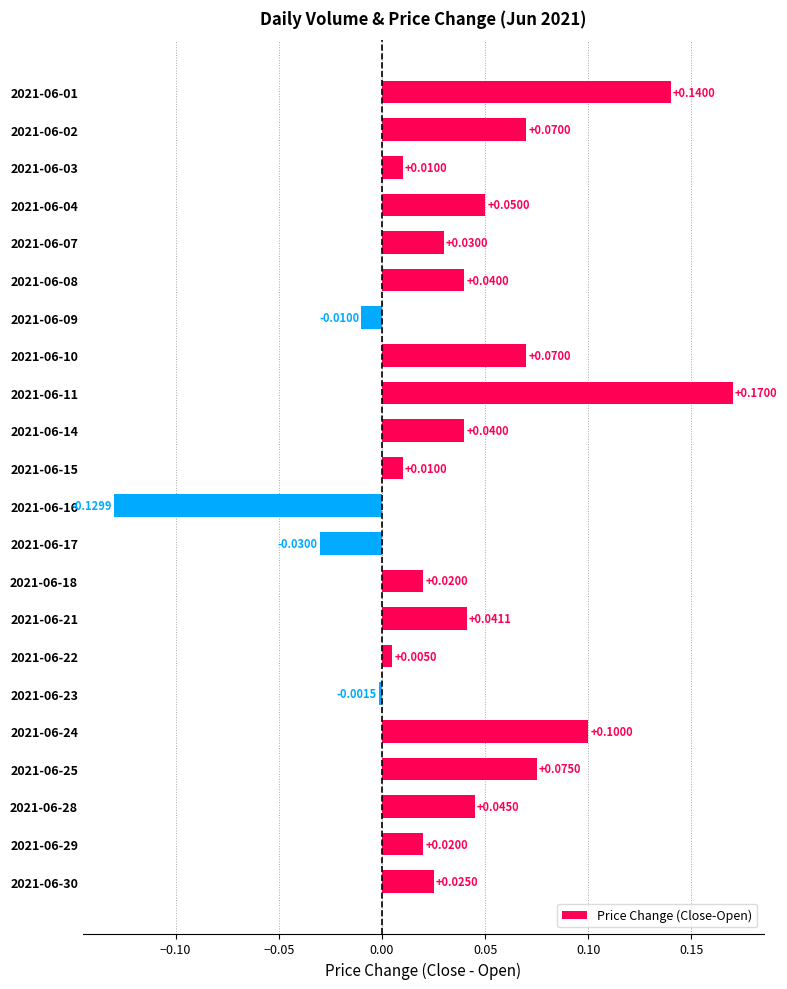

Count the number of categories in the chart.

22